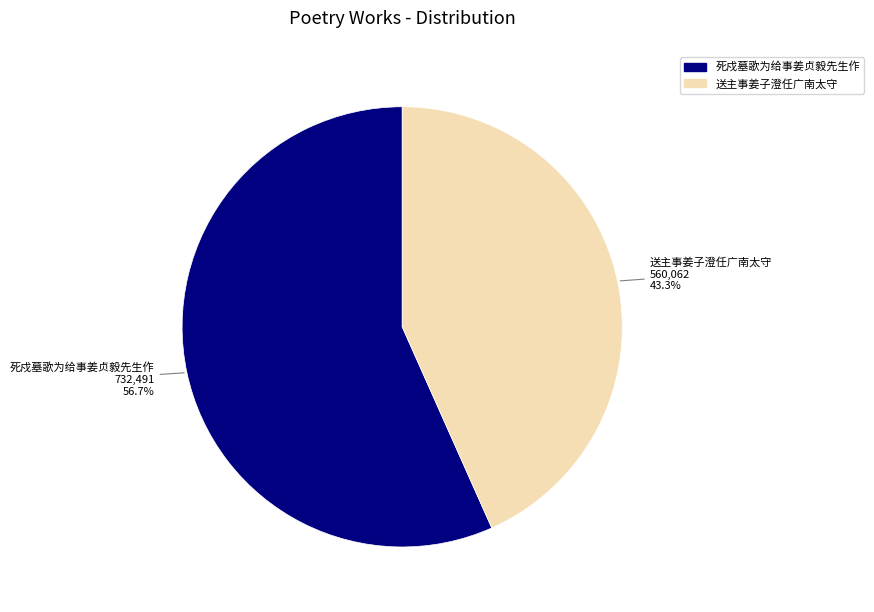

True or false: 死戍墓歌为给事姜贞毅先生作 accounts for 65% of the total.

False